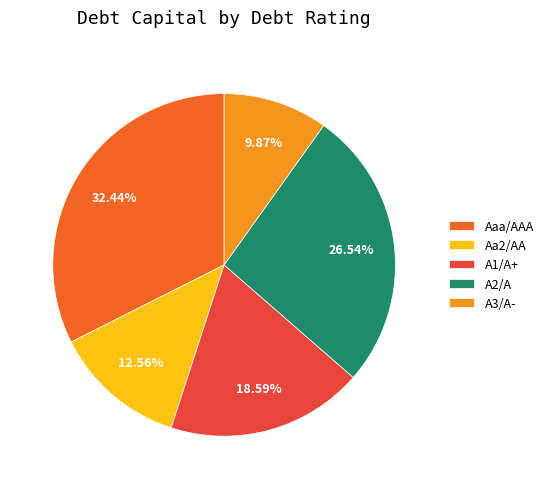

Which category has the biggest portion of the pie?

Aaa/AAA